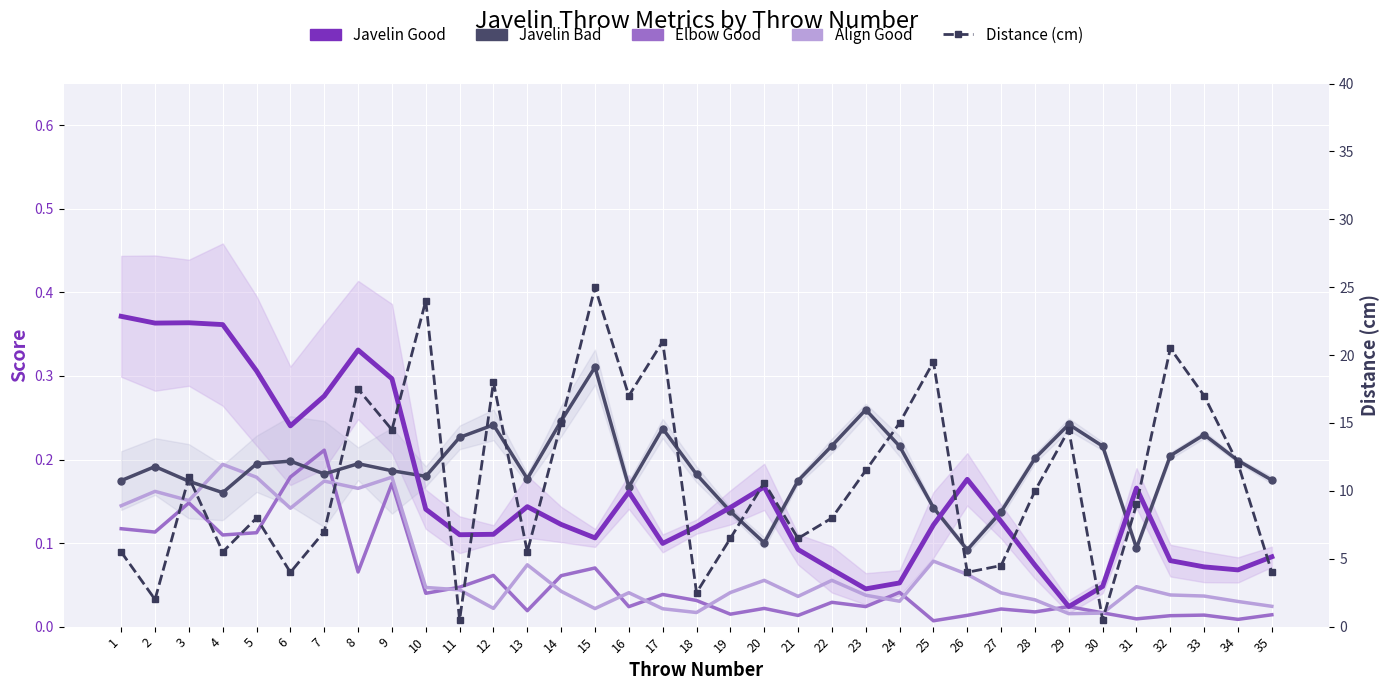

What is the highest value of the Javelin Bad series?

0.3